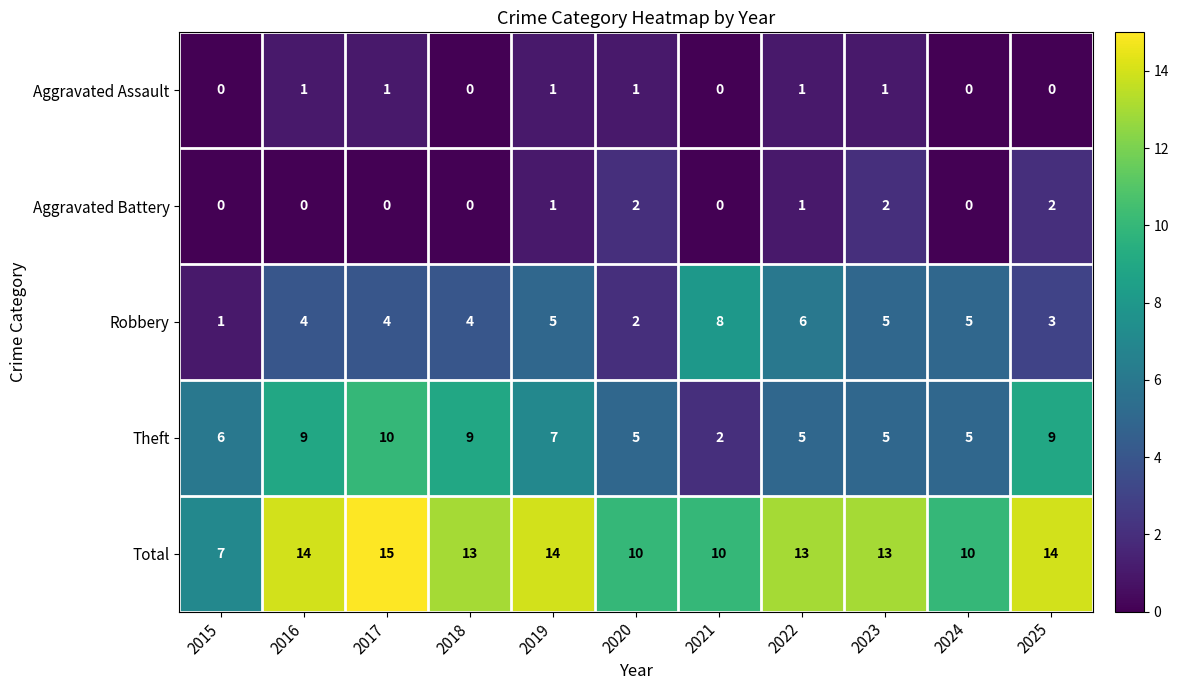

At which category is the sum across all series the highest?

2017